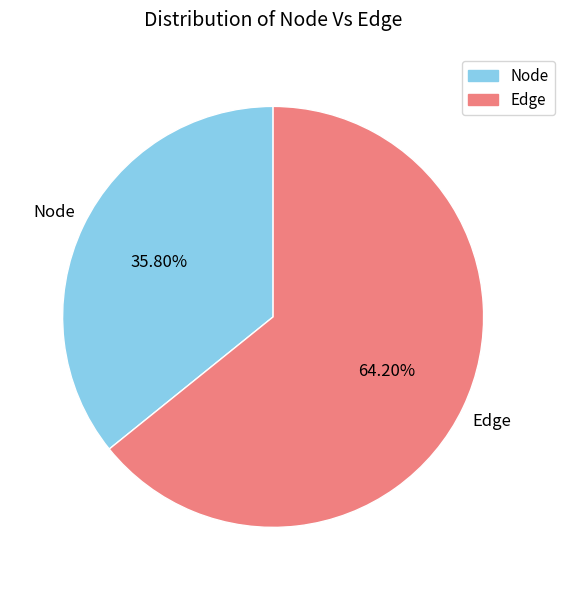

The Edge slice represents 75% of the pie. True or false?

False